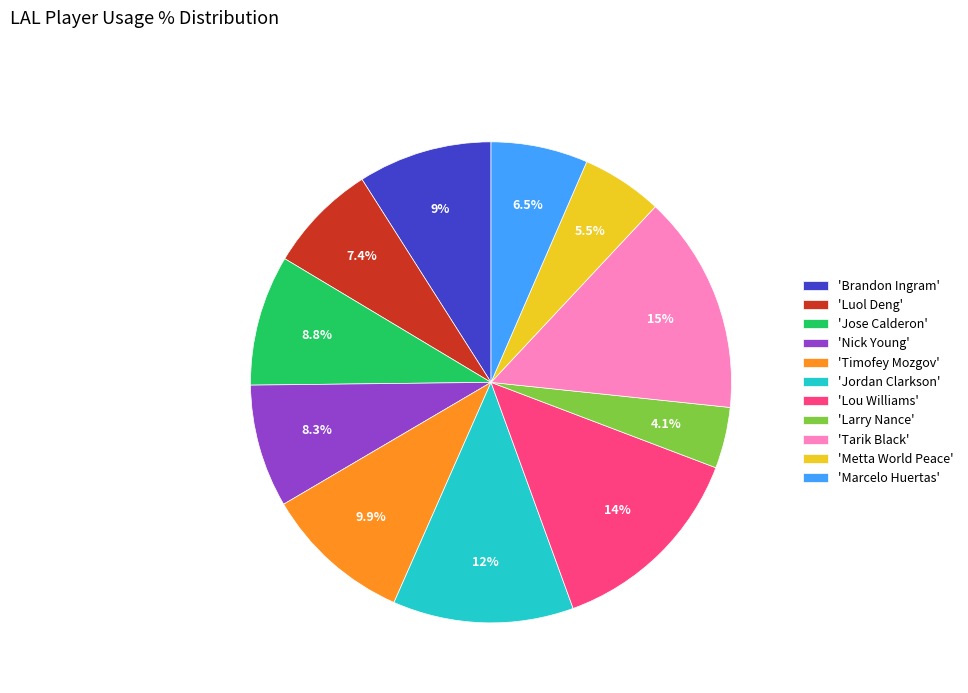

Combined, do 'Larry Nance' and 'Jose Calderon' account for over 50%?

No